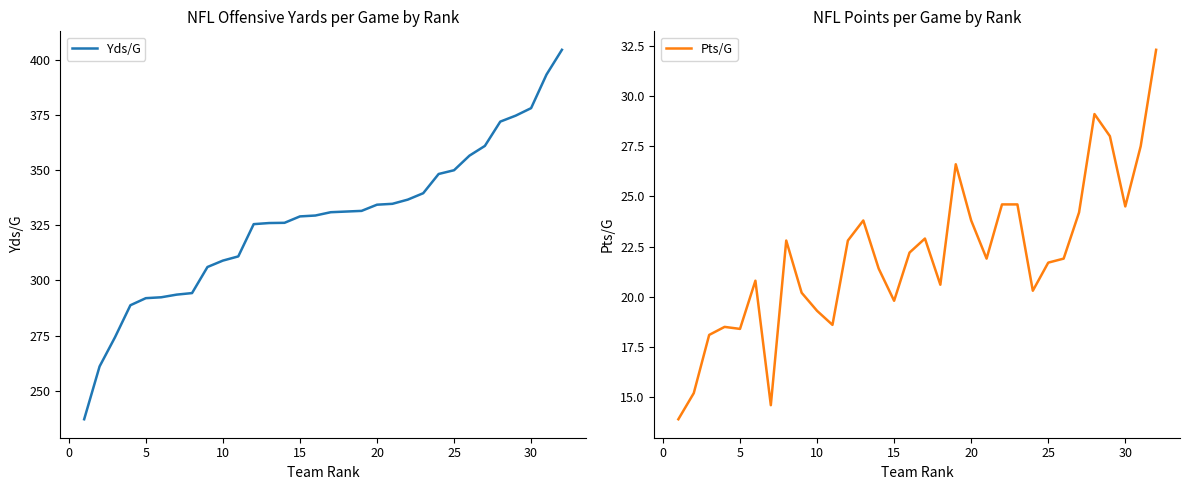

What is the highest value of the Yds/G series?

404.4